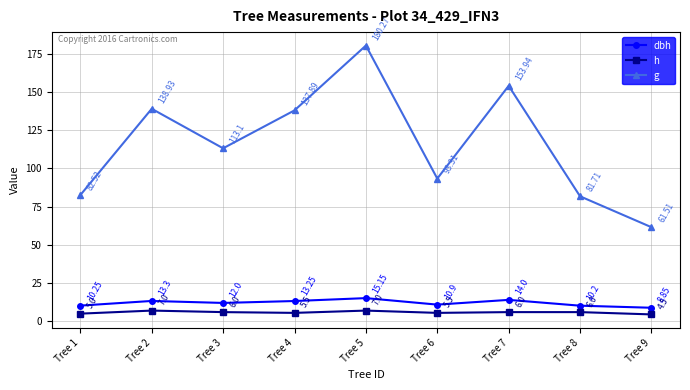

Rank the series at Tree 1 from highest to lowest value.

g, dbh, h